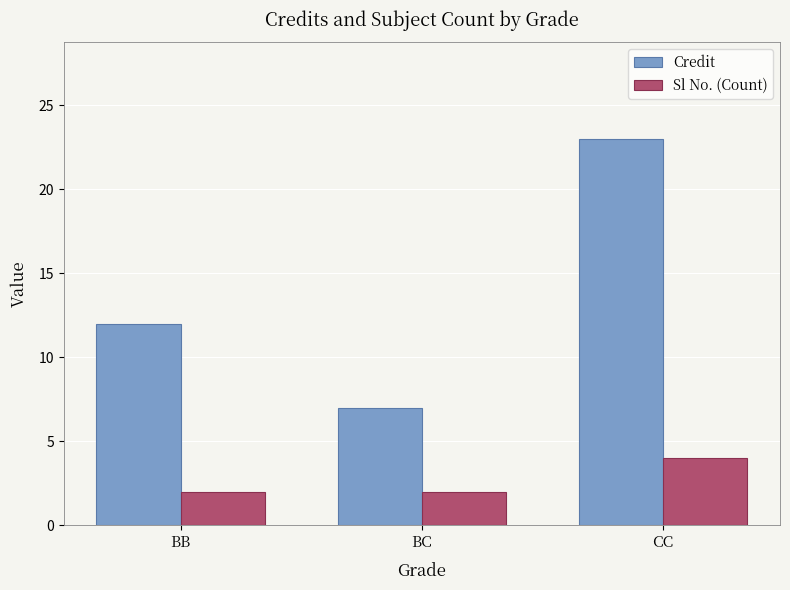

At which label is Credit closest to 15?

BB